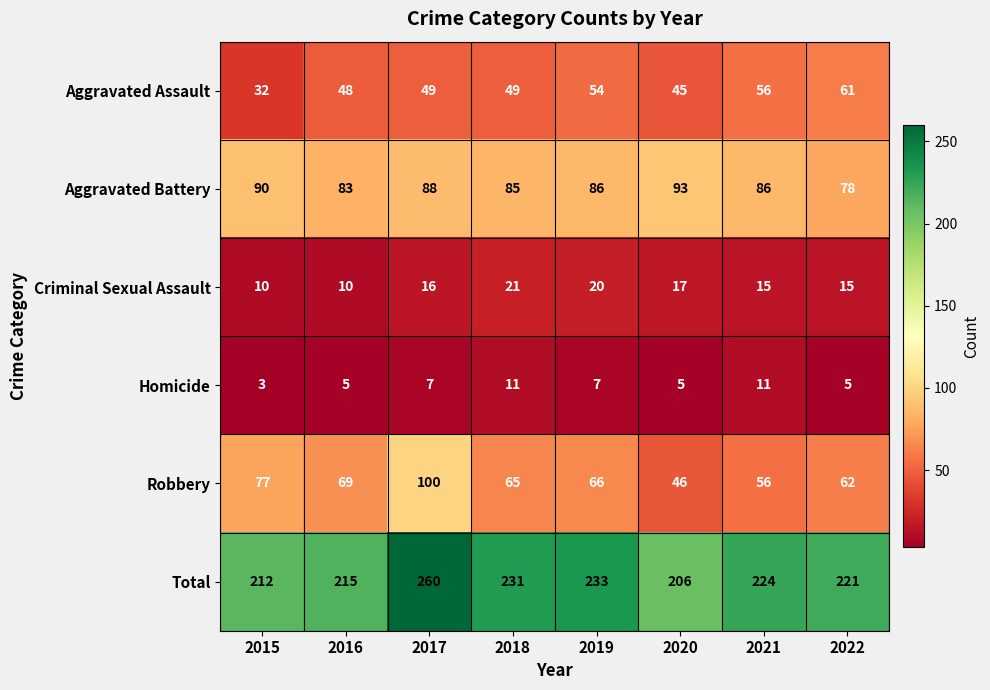

Between 2019 and 2020, which series saw the biggest shift?

Total